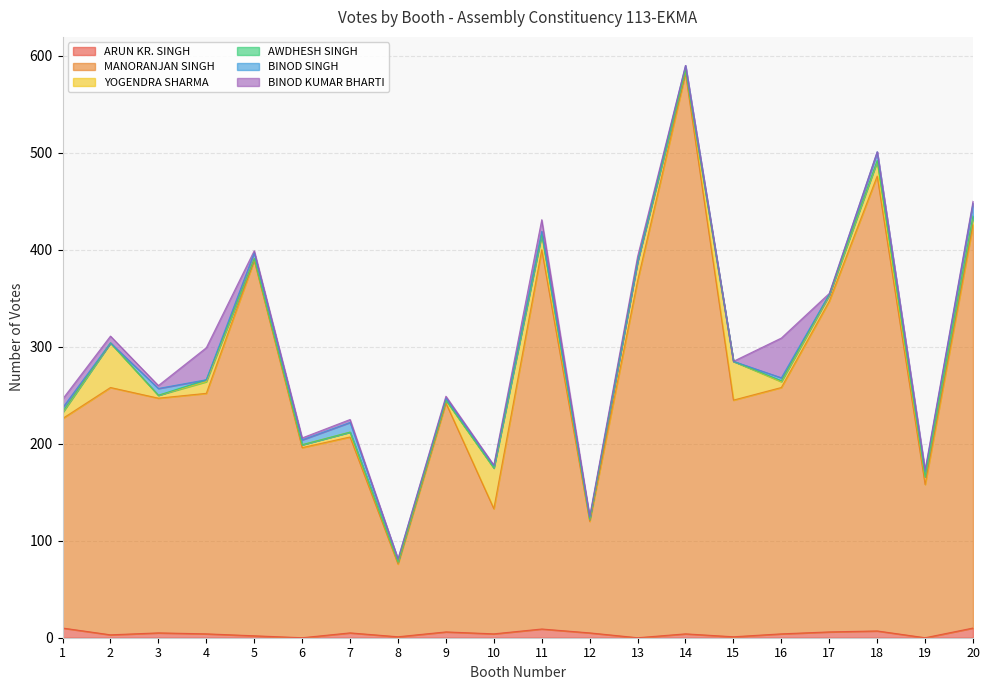

What are all the series names shown in the legend?

ARUN KR. SINGH, MANORANJAN SINGH, YOGENDRA SHARMA, AWDHESH SINGH, BINOD SINGH, BINOD KUMAR BHARTI